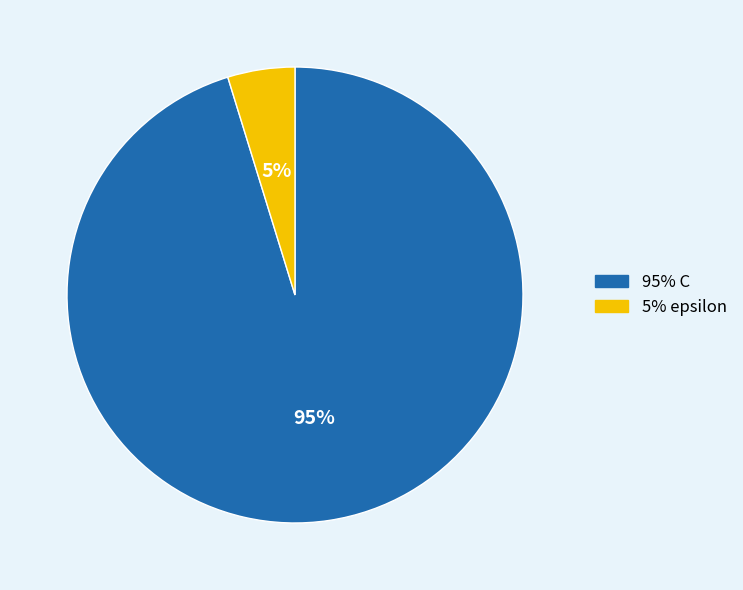

Does any single category account for the majority?

Yes